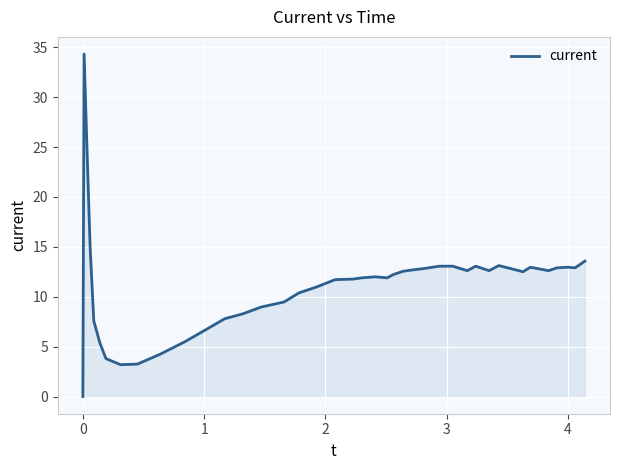

What is the average value?

11.1